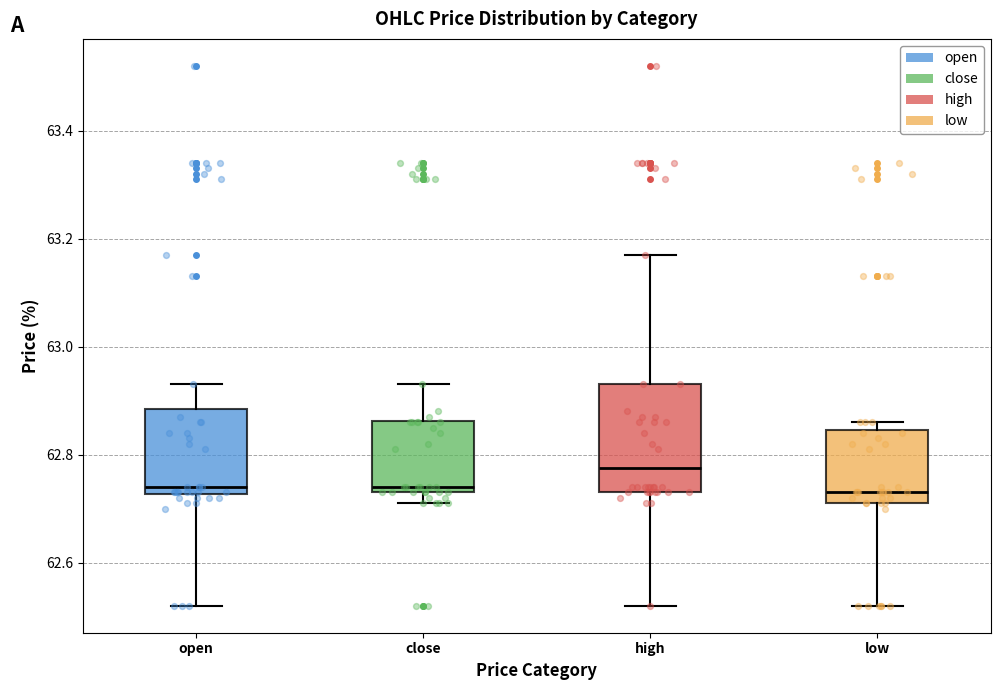

Which box is the tallest, from its lower edge to its upper edge?

high